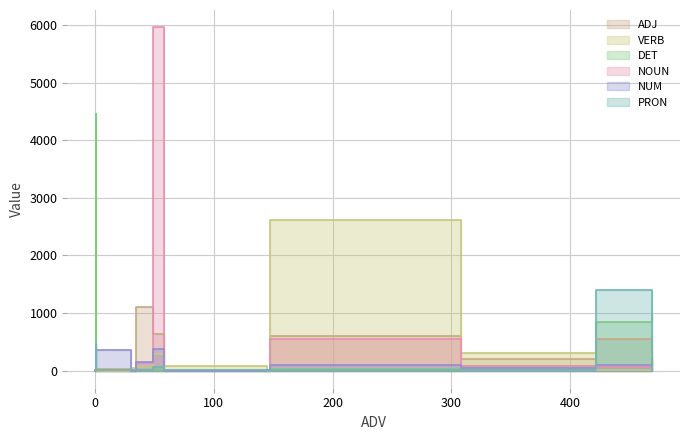

What are all the series names shown in the legend?

ADJ, VERB, DET, NOUN, NUM, PRON